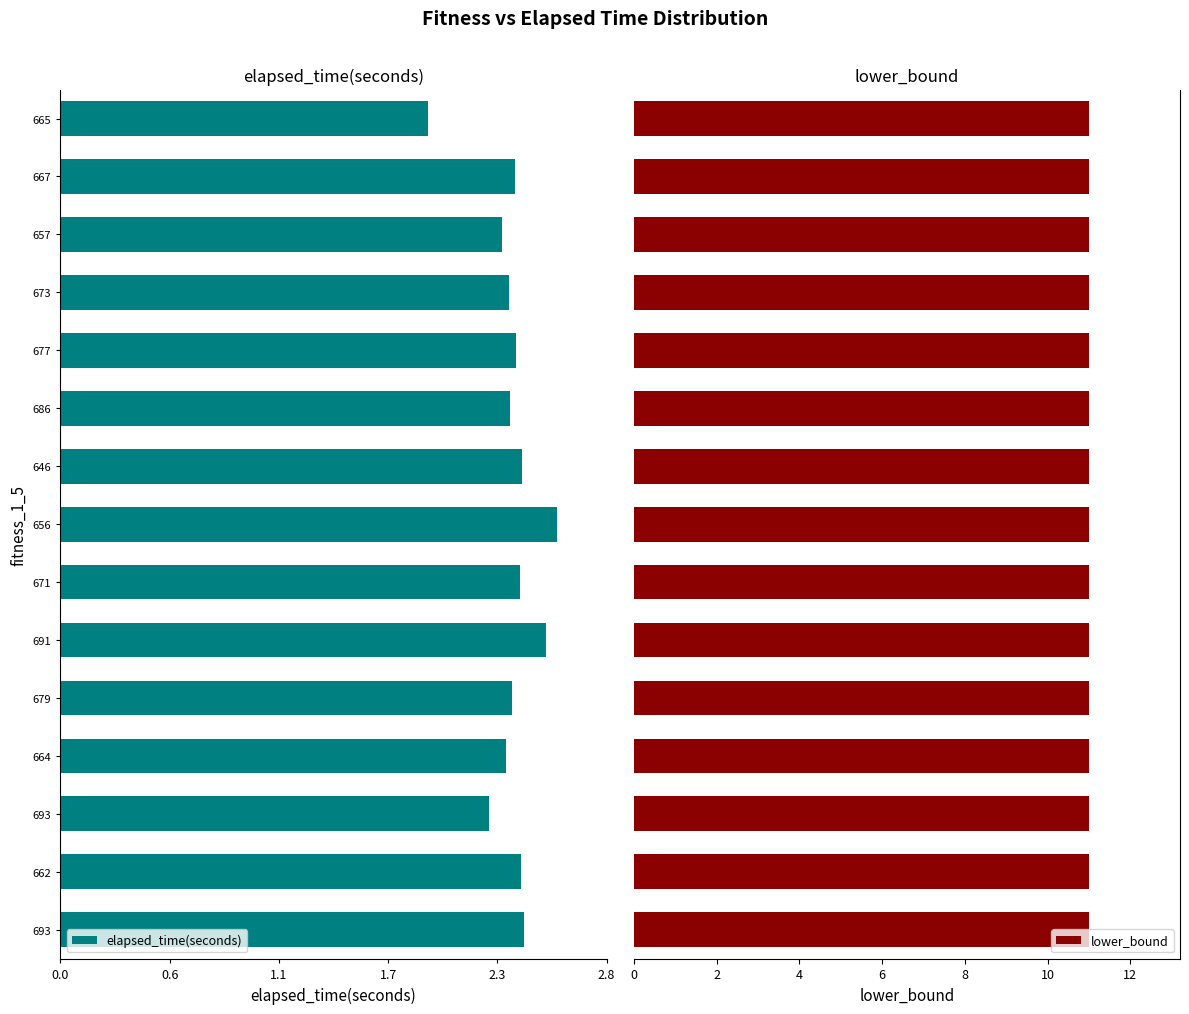

At 0.0, list the series in order from smallest to largest.

elapsed_time(seconds), lower_bound